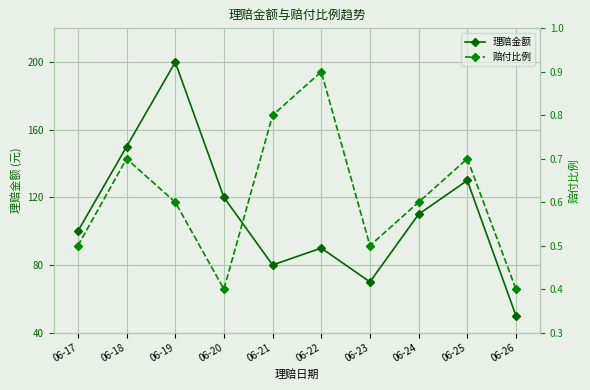

Which category has the lowest value in the 赔付比例 series?

06-20